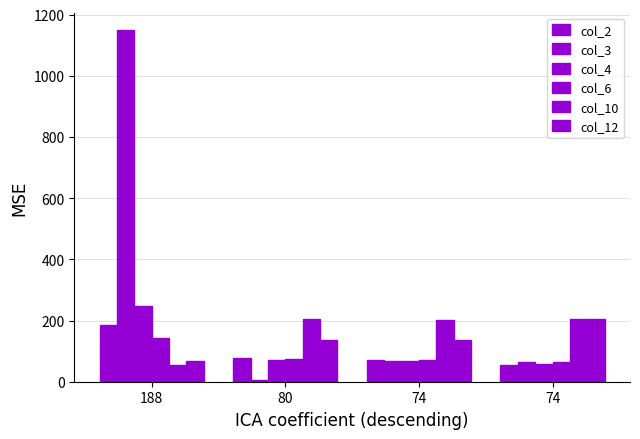

Which has a higher value, 188 or 80?

188